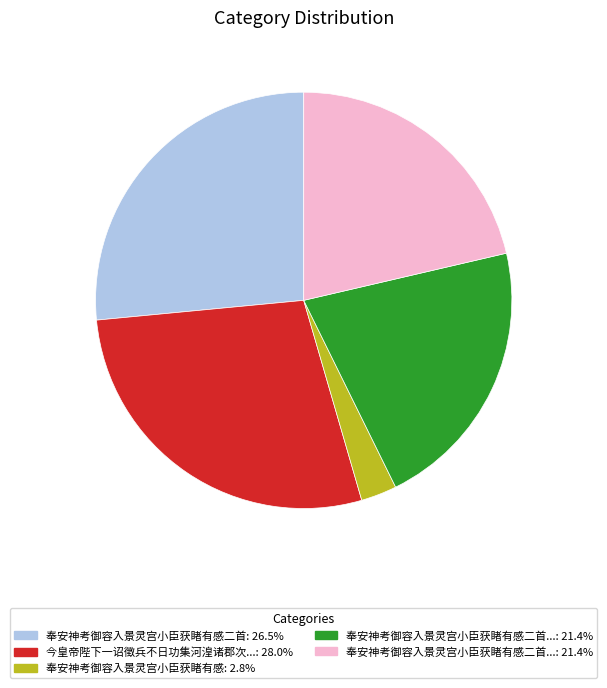

Is there any slice that represents more than half of the pie?

No